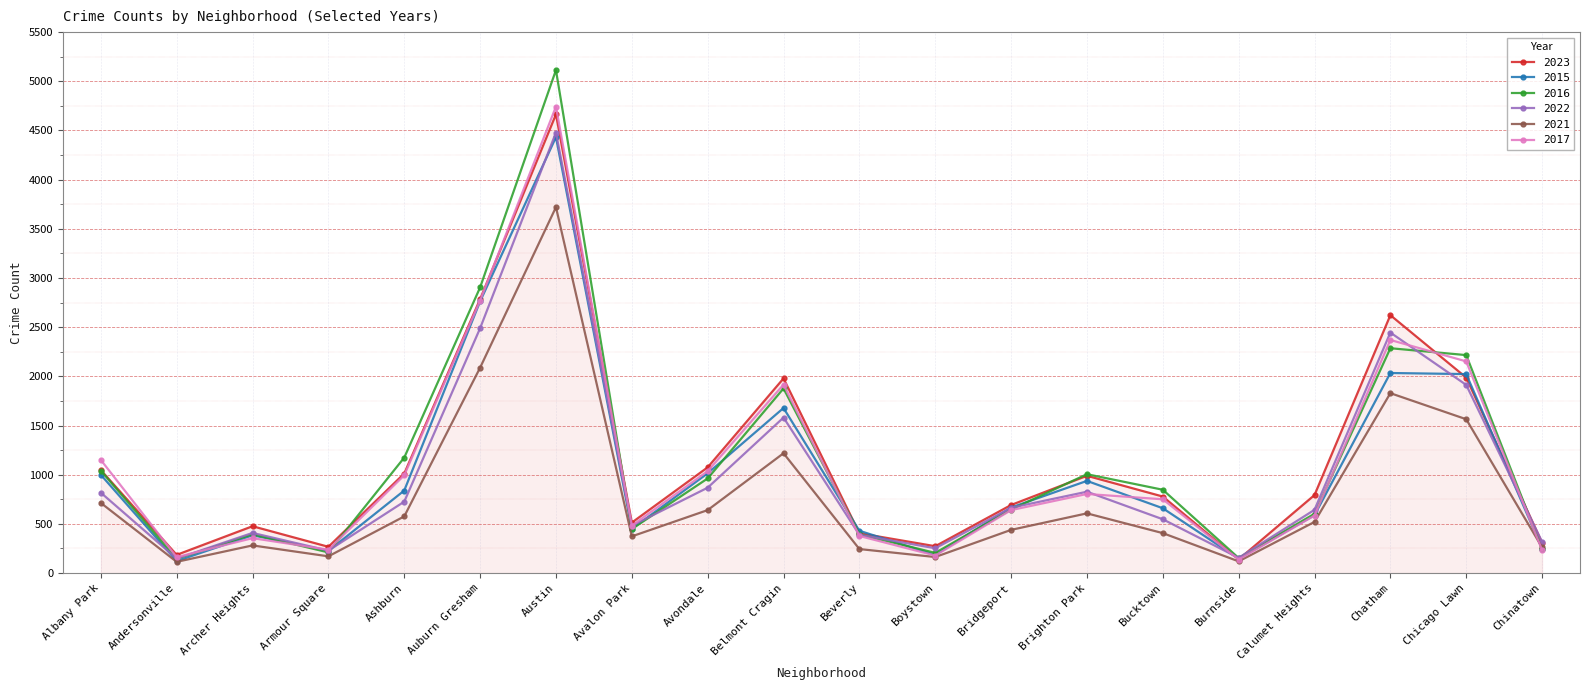

At which label does 2022 first exceed 664?

Albany Park